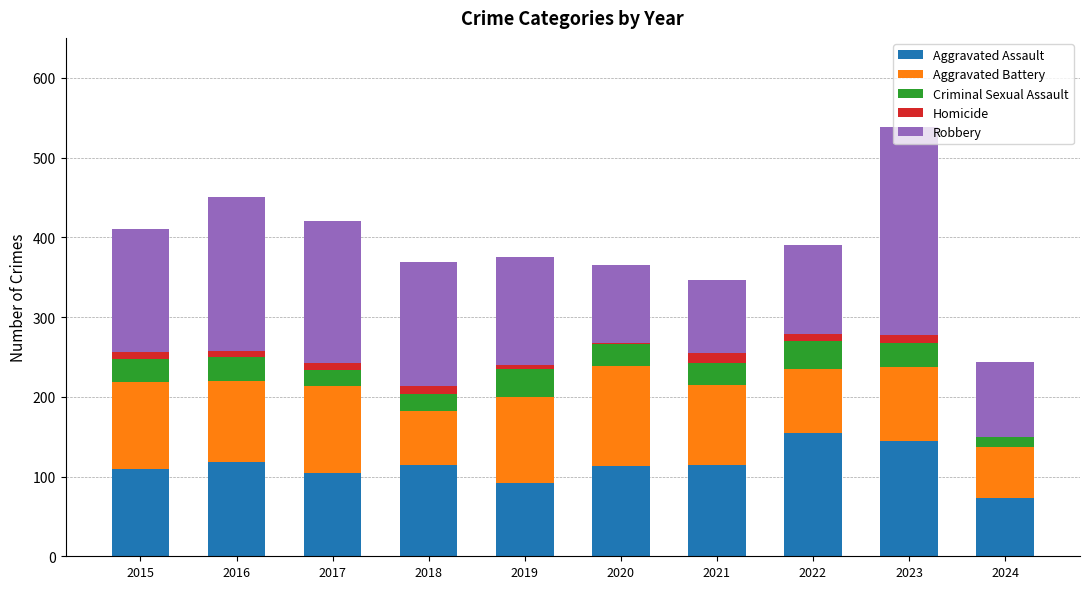

What is the total value across all series at 2021?

346